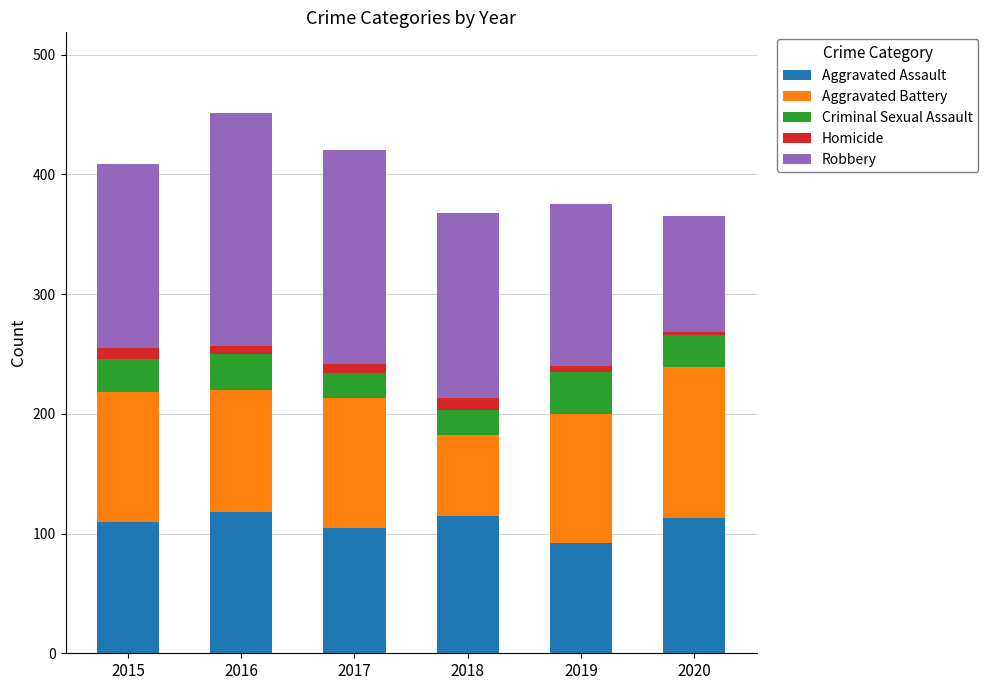

Which category has the lowest value in the Aggravated Assault series?

2019